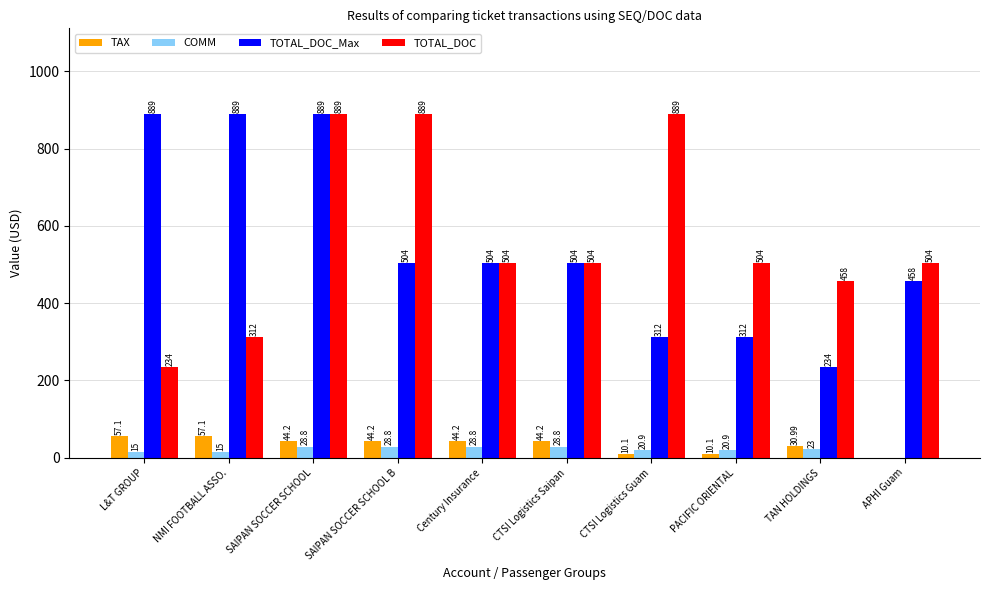

What is the total value across all series at Century Insurance?

1081.0